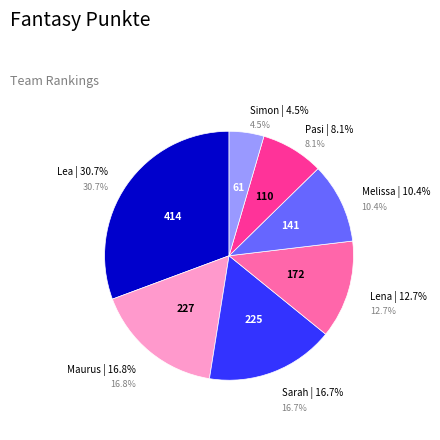

Is Lea the majority of the pie?

No